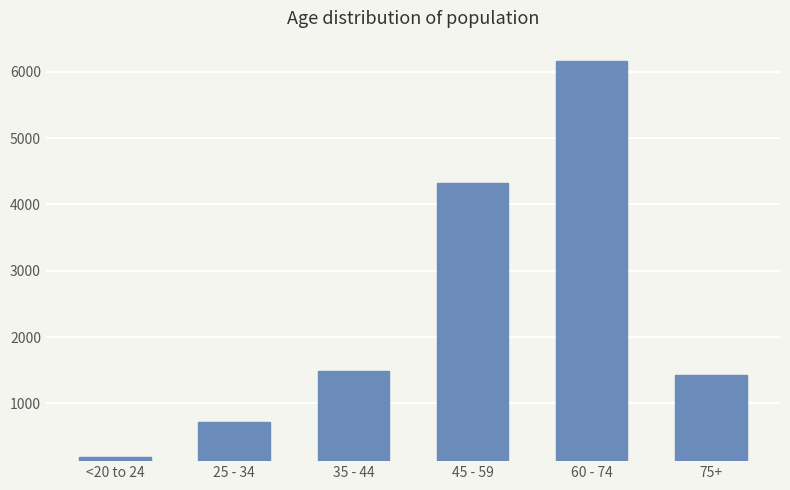

What is the label of the 1st bar from the left?

<20 to 24